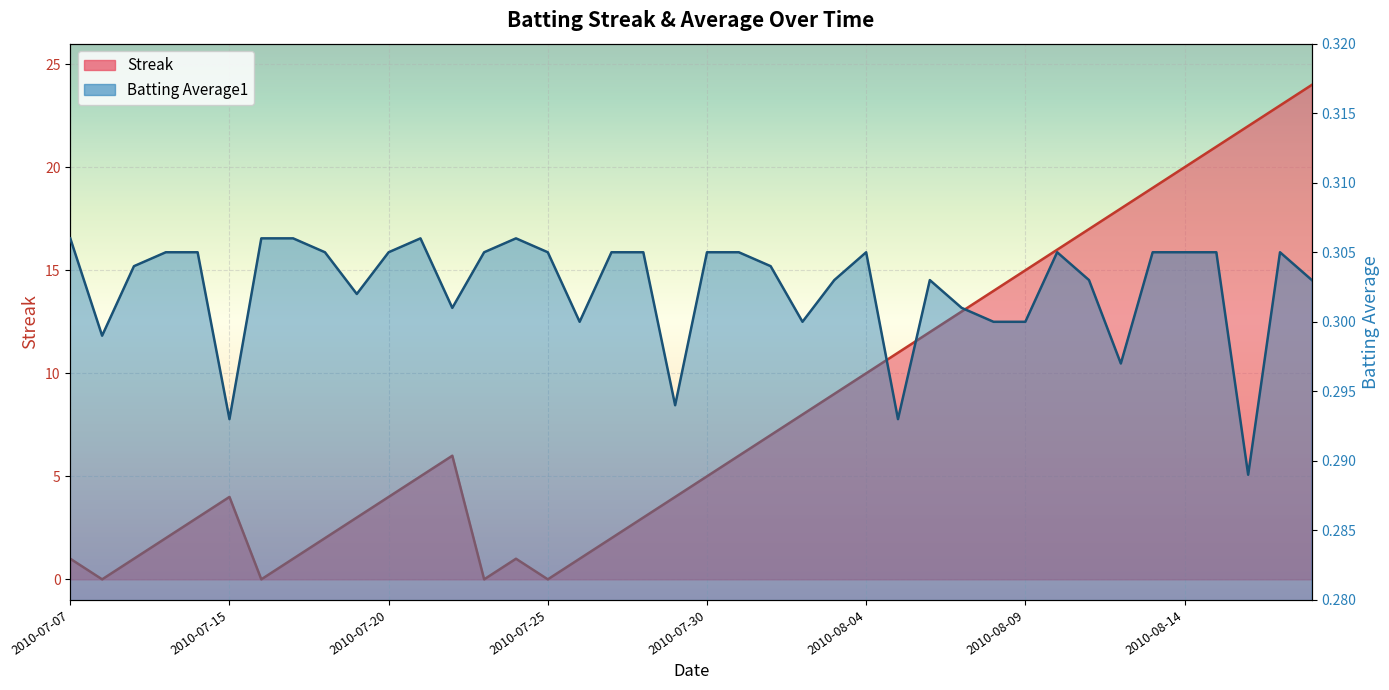

At how many categories does at least one series exceed 16?

8